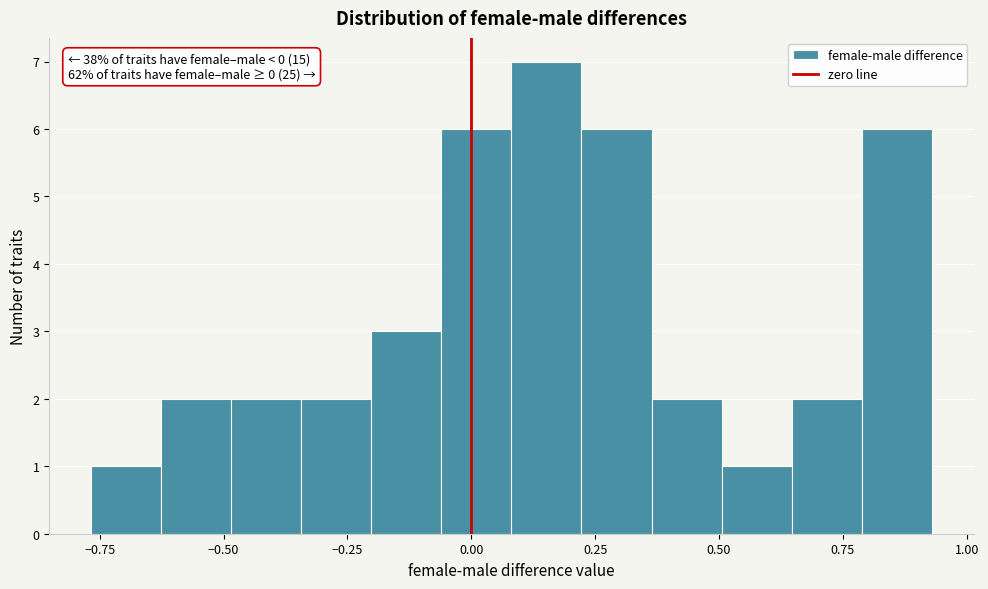

Around what value on the x-axis is the tallest bar? Give the approximate position of its centre, as read against the axis.

0.15